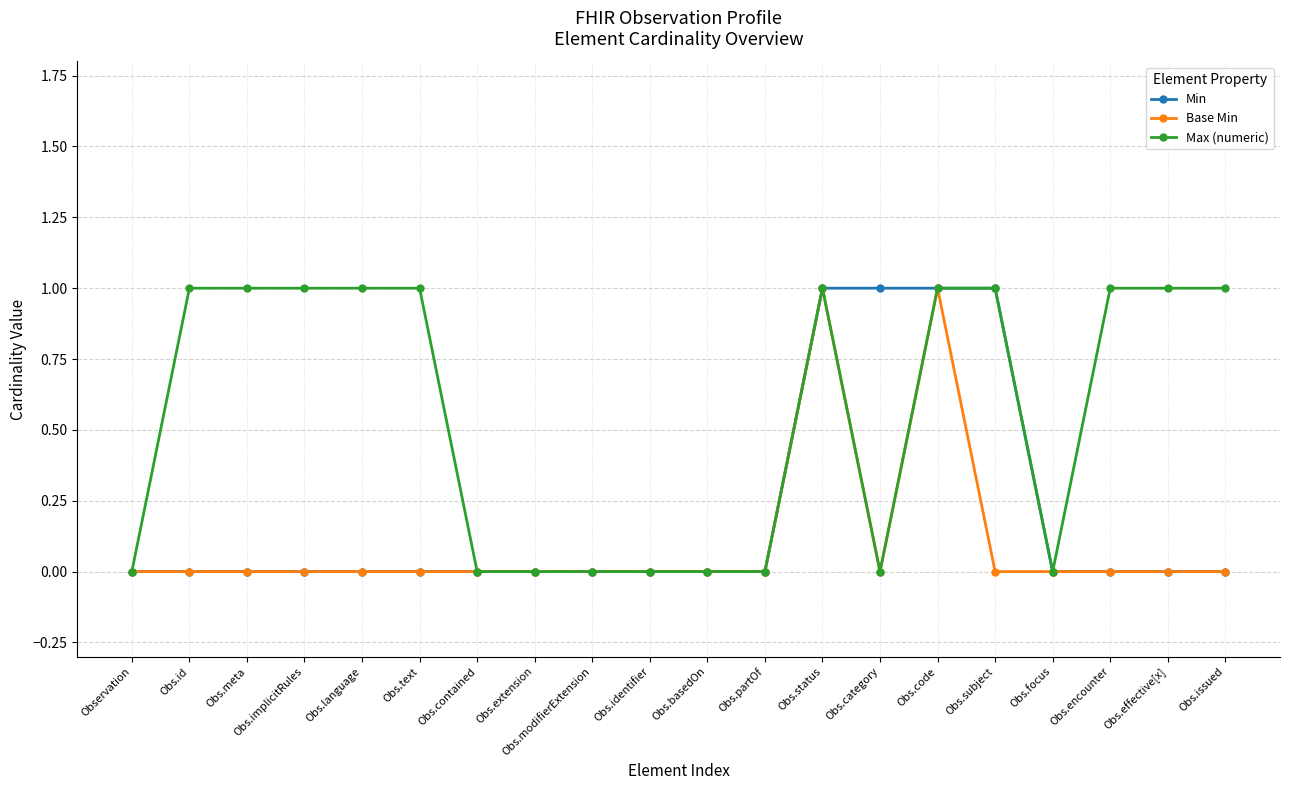

What is the average value of the Max (numeric) series?

1